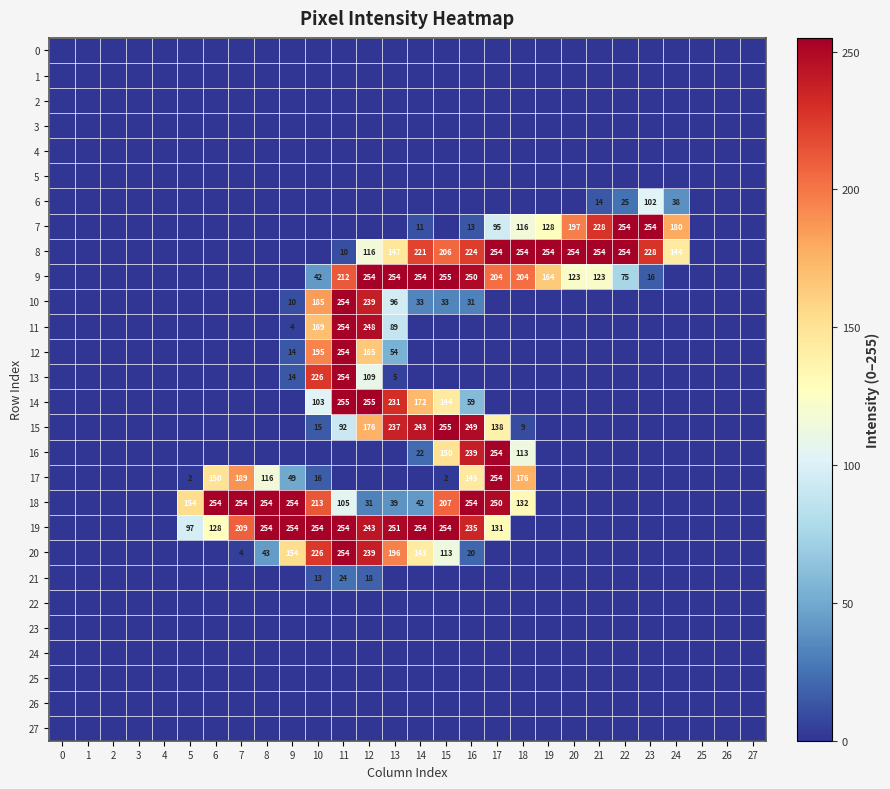

What is the total value across all series at 13?

1599